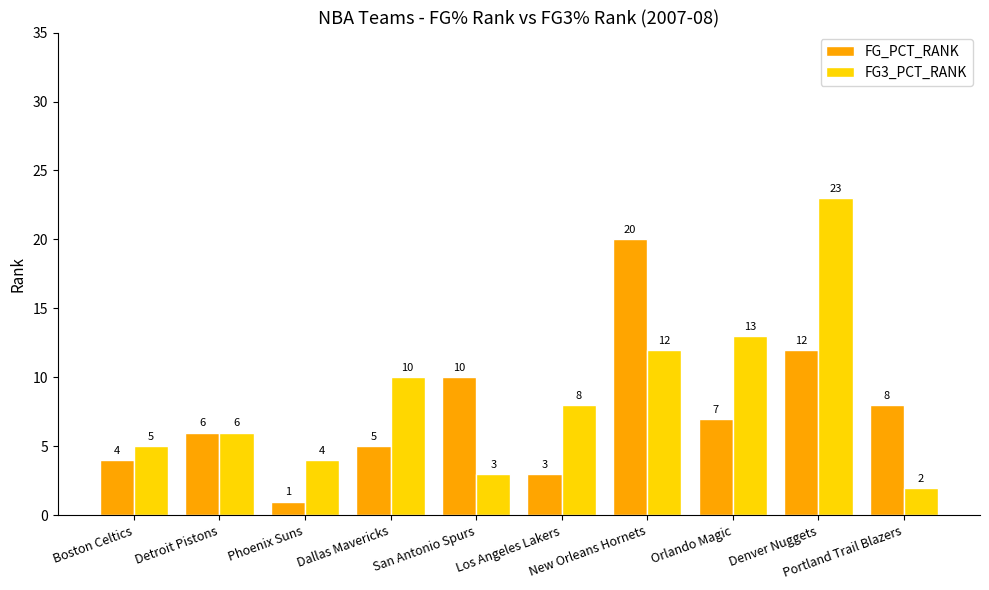

How many distinct data groups are displayed?

2